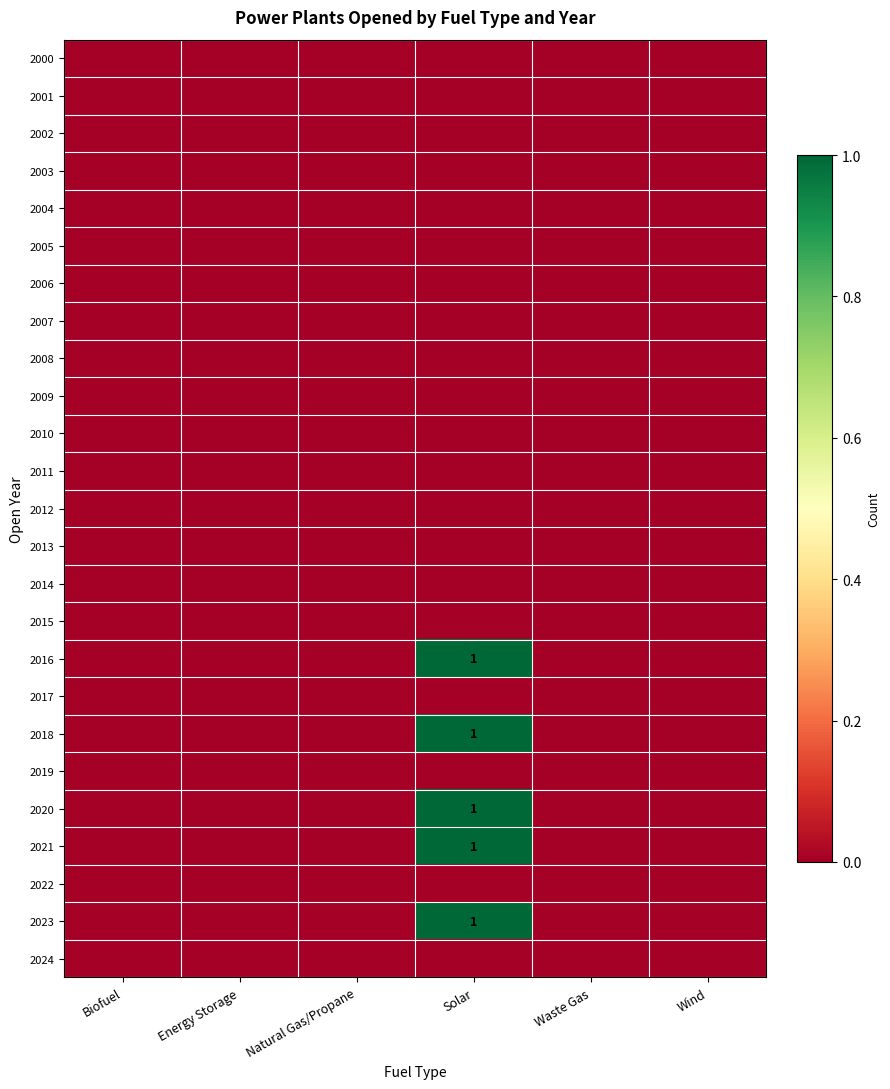

True or false: 2023 has a value of 1 at Solar.

True